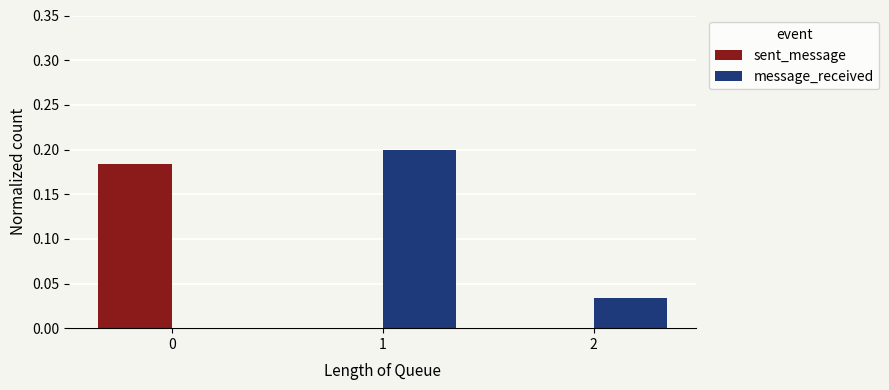

How many data points in message_received are above 0?

2